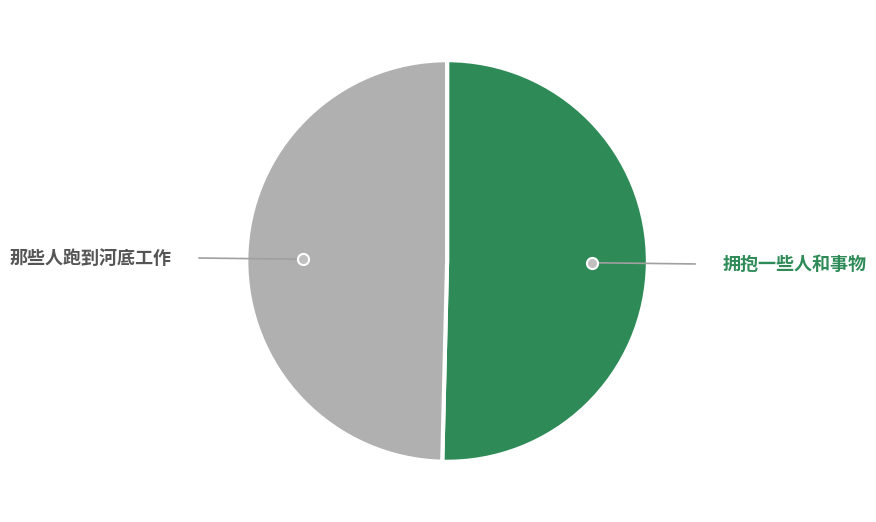

Is it true that 拥抱一些人和事物 is 50% of the pie?

True